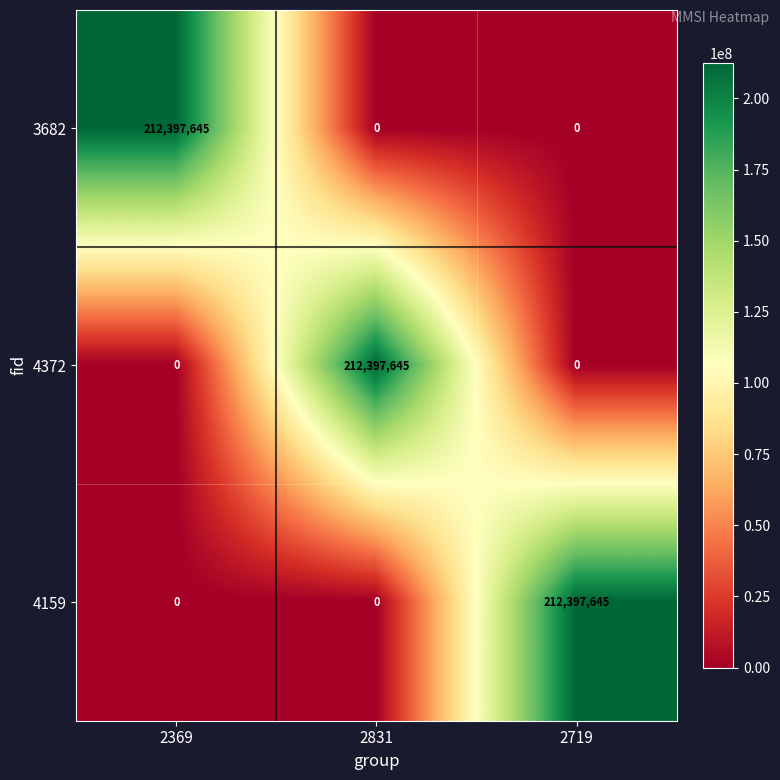

How many 4372 values are between 0 and 212397645?

3